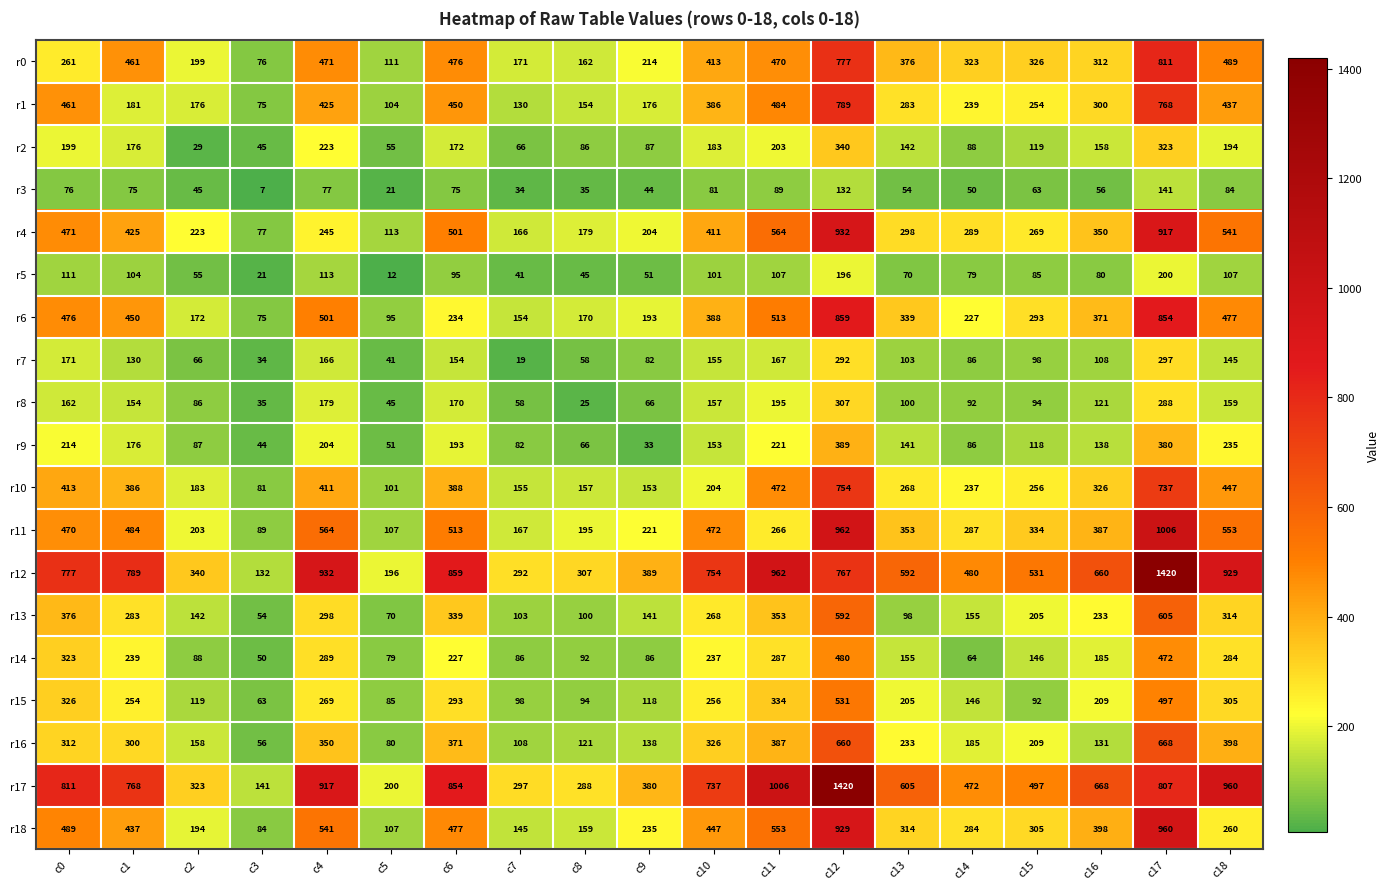

What is the minimum value shown in the chart?

7